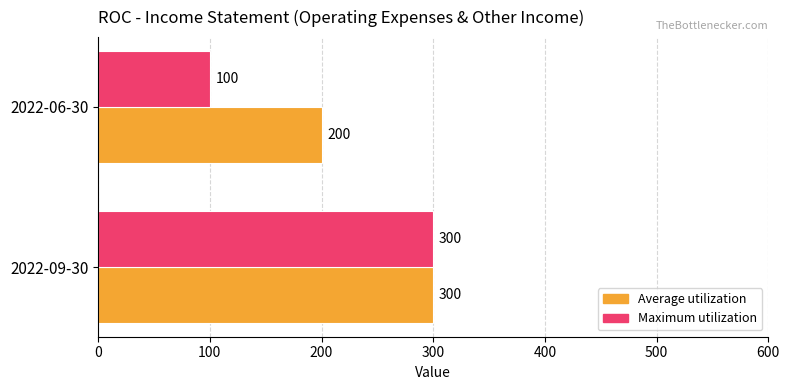

Rank the categories by Average utilization value from lowest to highest.

2022-06-30, 2022-09-30